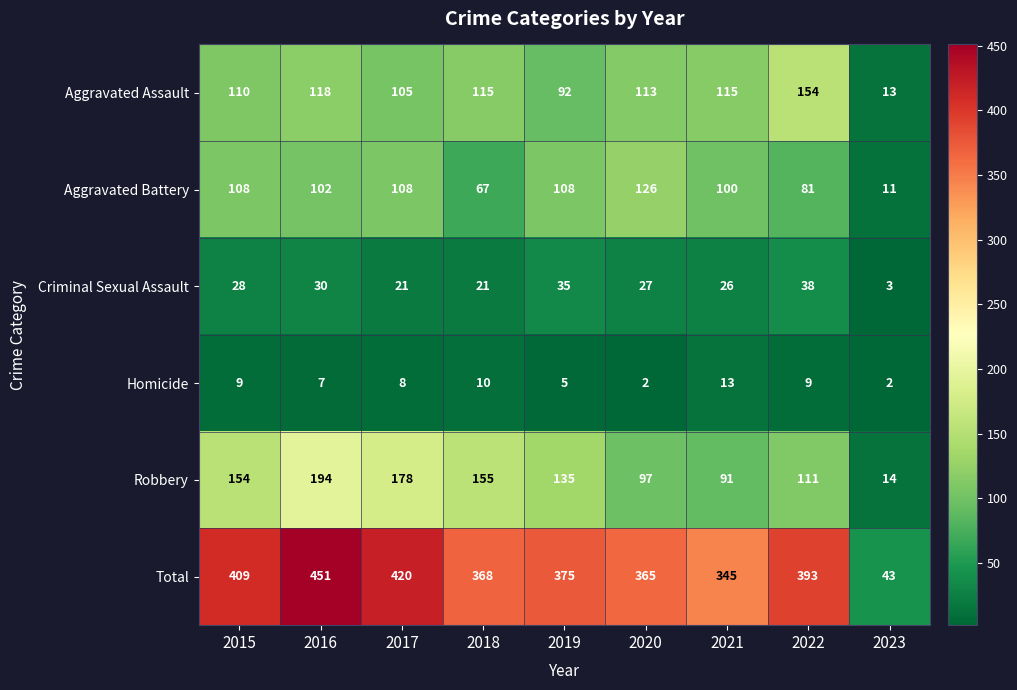

What is the spread (max minus min) of values at 2022?

384